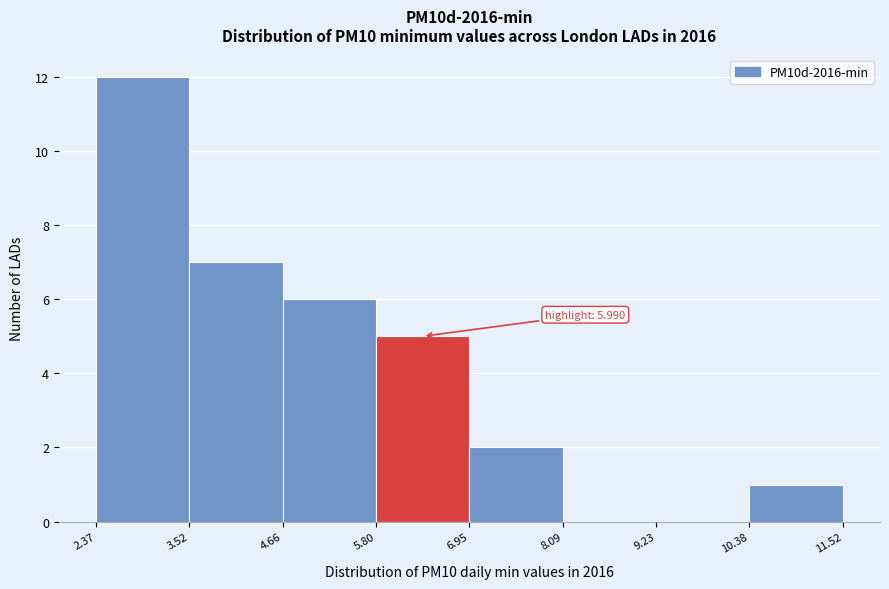

Over which range of the x-axis is the bar tallest?

2.37 to 3.52